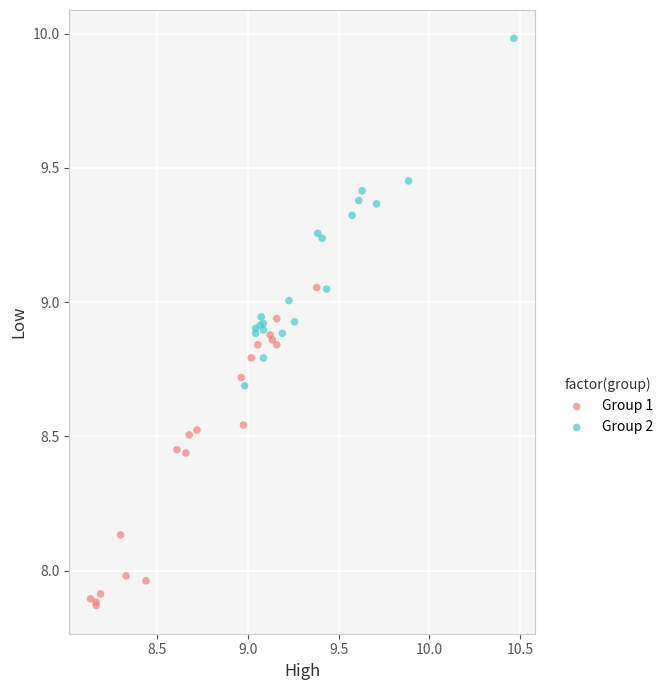

Which series reaches the minimum Y coordinate?

Group 1